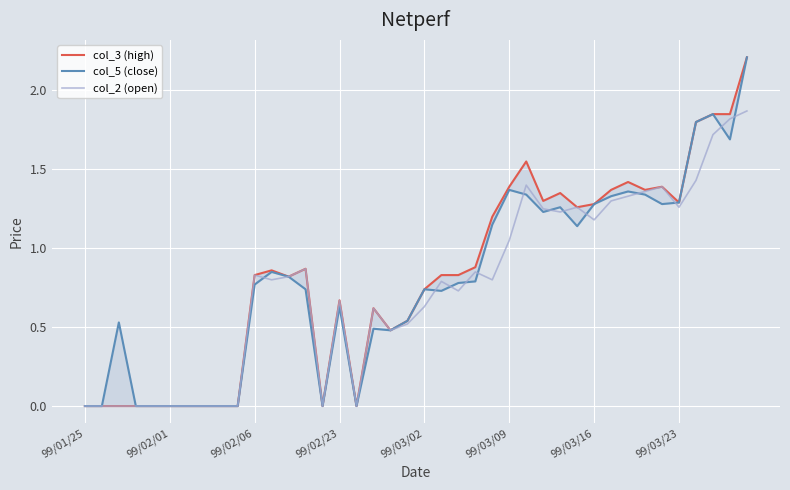

Reading left to right, extract all data points from this chart.

col_3 (high): 0.0	0.0	0.0	0.0	0.0	0.0	0.0	0.0	0.0	0.0	0.8	0.9	0.8	0.9	0.0	0.7	0.0	0.6	0.5	0.5	0.7	0.8	0.8	0.9	1.2	1.4	1.6	1.3	1.4	1.3	1.3	1.4	1.4	1.4	1.4	1.3	1.8	1.9	1.9	2.2
col_5 (close): 0.0	0.0	0.5	0.0	0.0	0.0	0.0	0.0	0.0	0.0	0.8	0.8	0.8	0.7	0.0	0.6	0.0	0.5	0.5	0.5	0.7	0.7	0.8	0.8	1.1	1.4	1.3	1.2	1.3	1.1	1.3	1.3	1.4	1.3	1.3	1.3	1.8	1.9	1.7	2.2
col_2 (open): 0.0	0.0	0.0	0.0	0.0	0.0	0.0	0.0	0.0	0.0	0.8	0.8	0.8	0.9	0.0	0.7	0.0	0.6	0.5	0.5	0.6	0.8	0.7	0.8	0.8	1.1	1.4	1.2	1.2	1.3	1.2	1.3	1.3	1.4	1.4	1.3	1.4	1.7	1.8	1.9